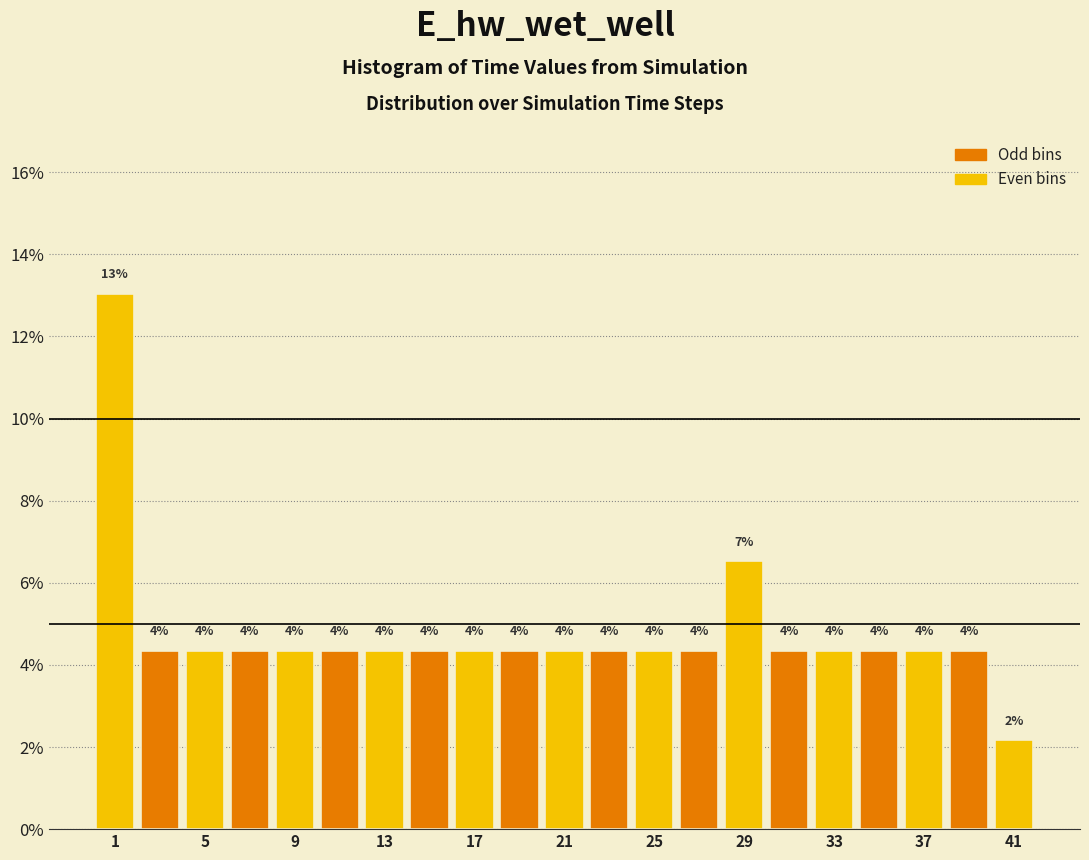

Around what value on the x-axis is the tallest bar? Give the approximate position of its centre, as read against the axis.

1.0